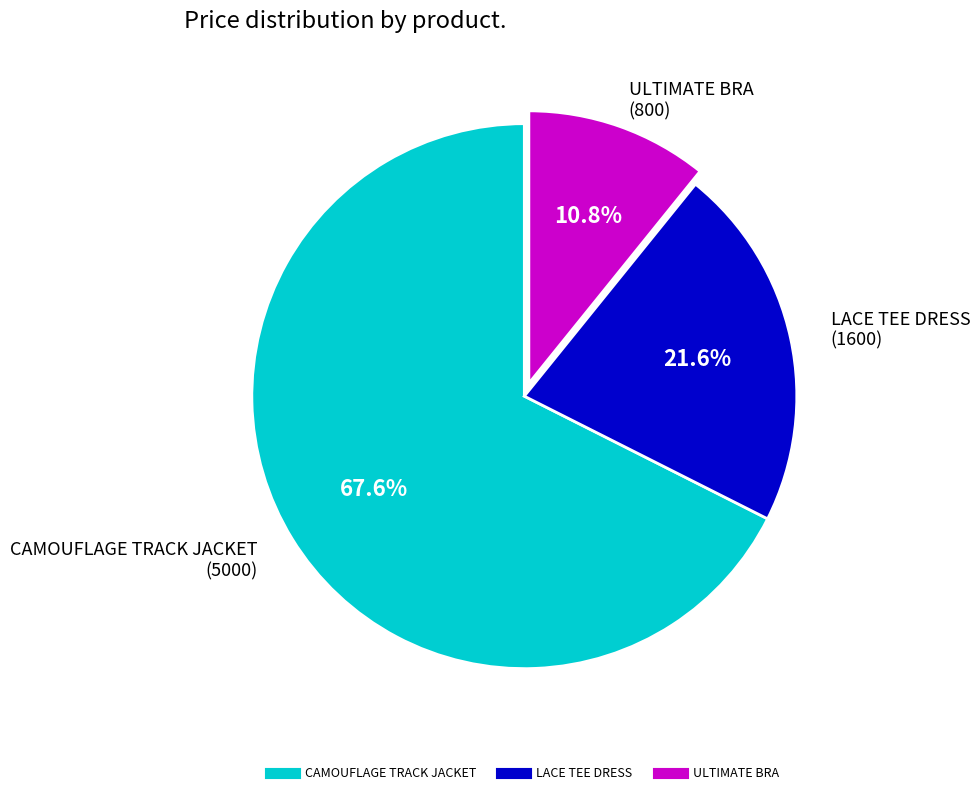

Which category has the smallest portion of the pie?

ULTIMATE BRA